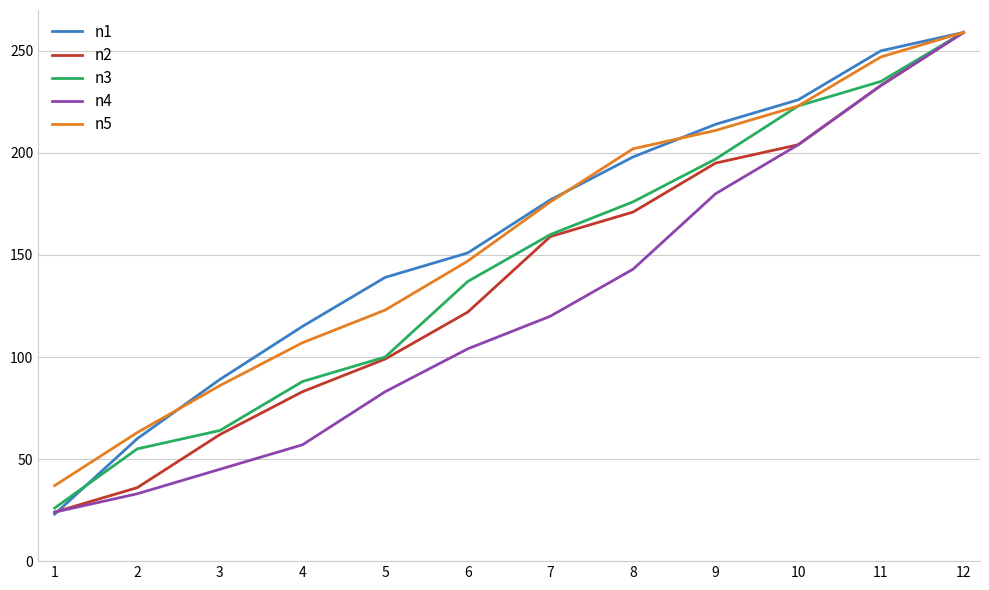

At which label does n4 reach its peak?

12